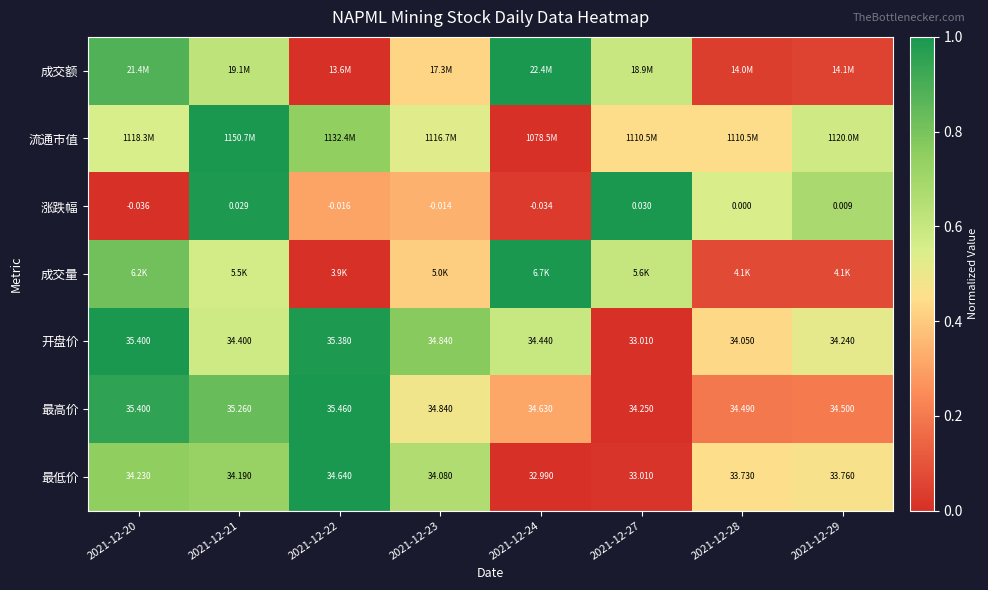

Is the value of 最高价 at 2021-12-28 greater than the value of 涨跌幅 at 2021-12-24?

Yes